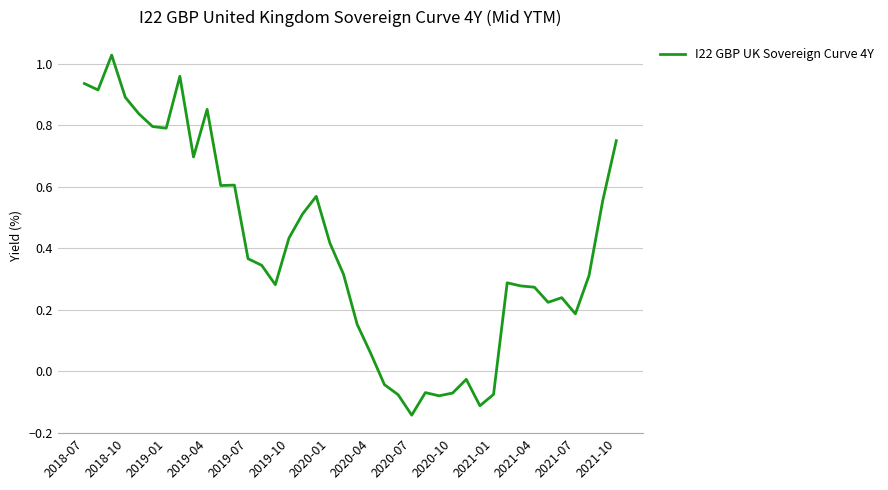

What is the difference between the maximum and minimum values?

1.2